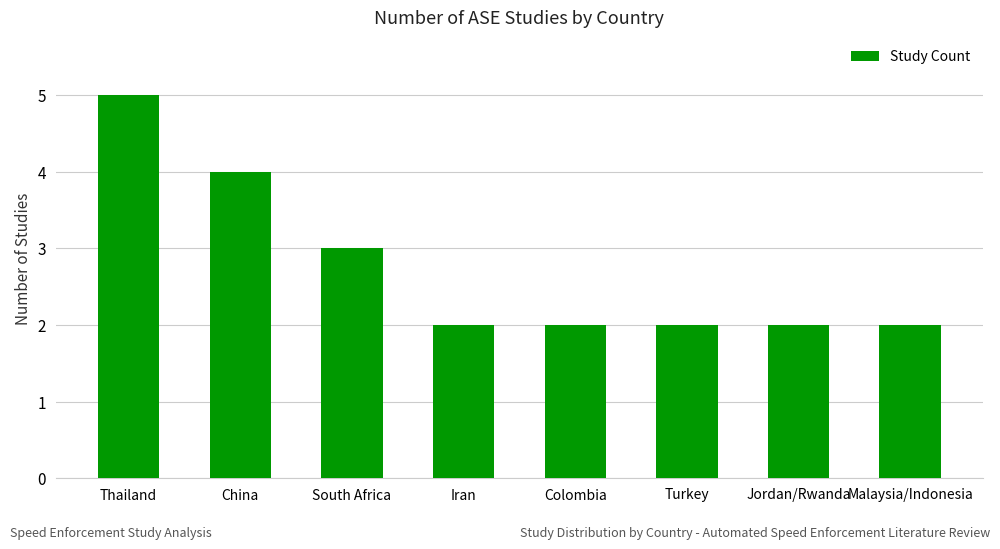

What is the ratio of the value at Iran to the value at Jordan/Rwanda?

1.0